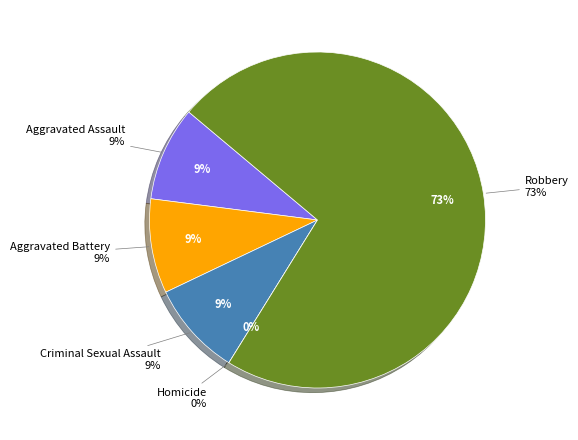

Count the number of slices in the pie.

5